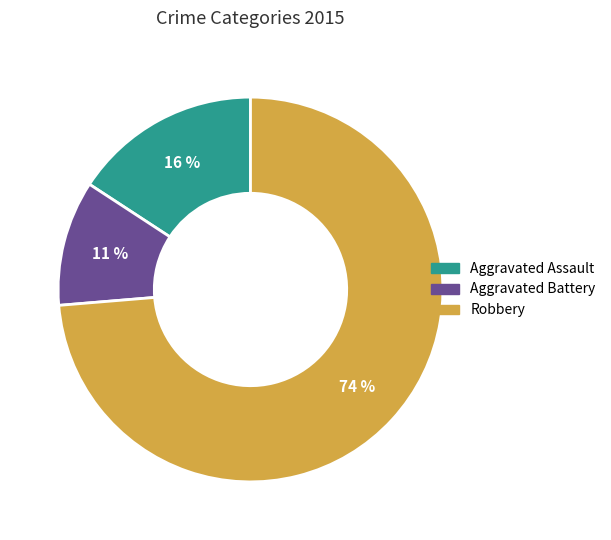

Rank the categories by value from lowest to highest.

Aggravated Battery, Aggravated Assault, Robbery